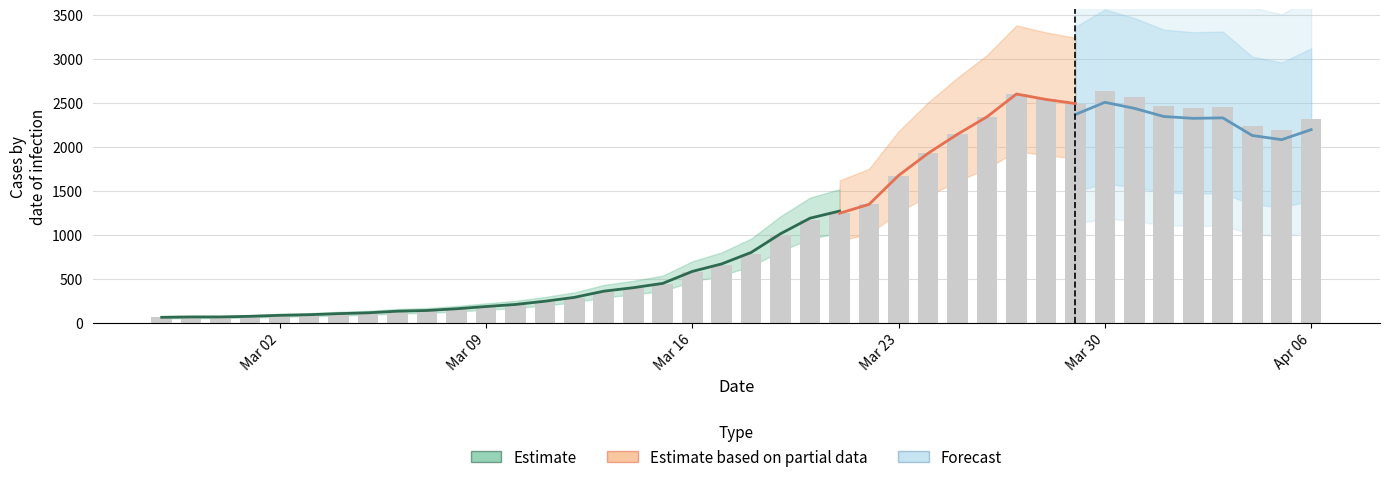

What is the difference between the values at 2020-04-03 and 2020-04-04?

211